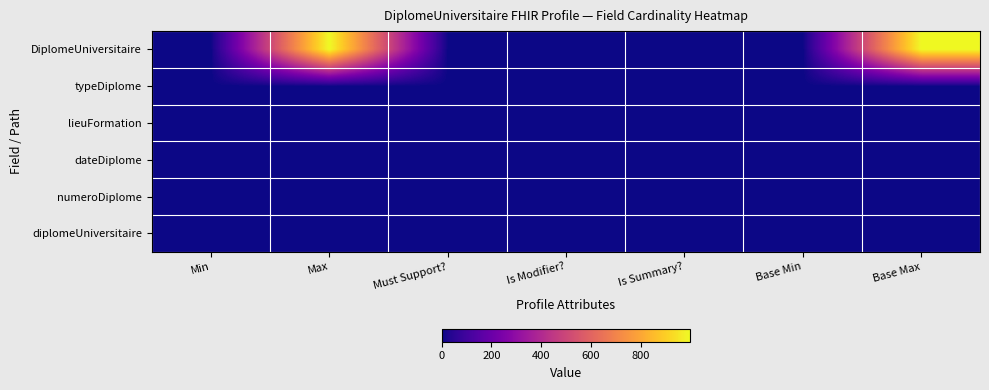

At how many categories does at least one series exceed 889?

2